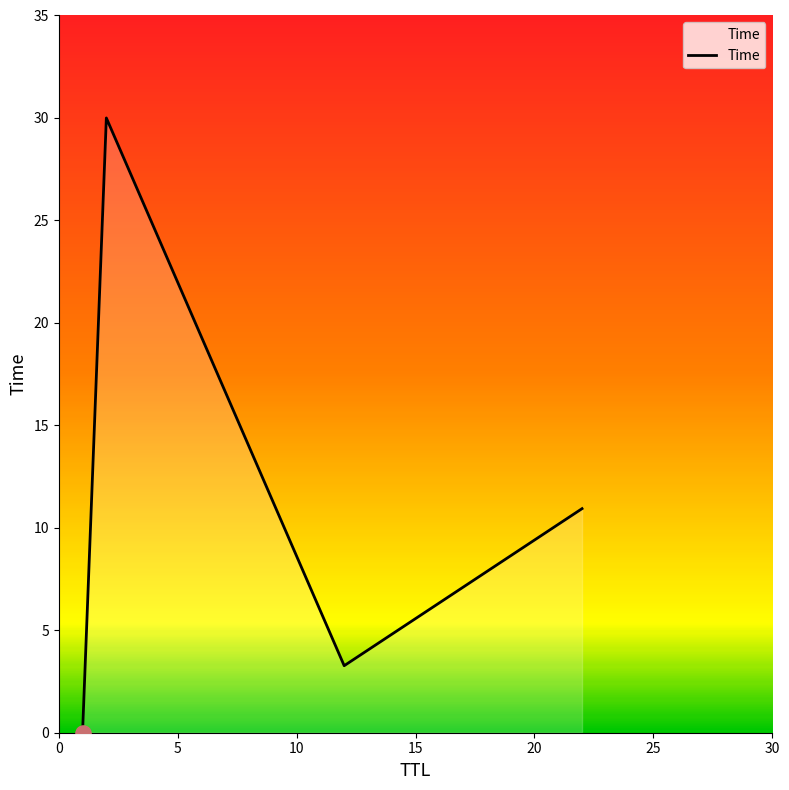

What is the maximum value shown in the chart?

30.0